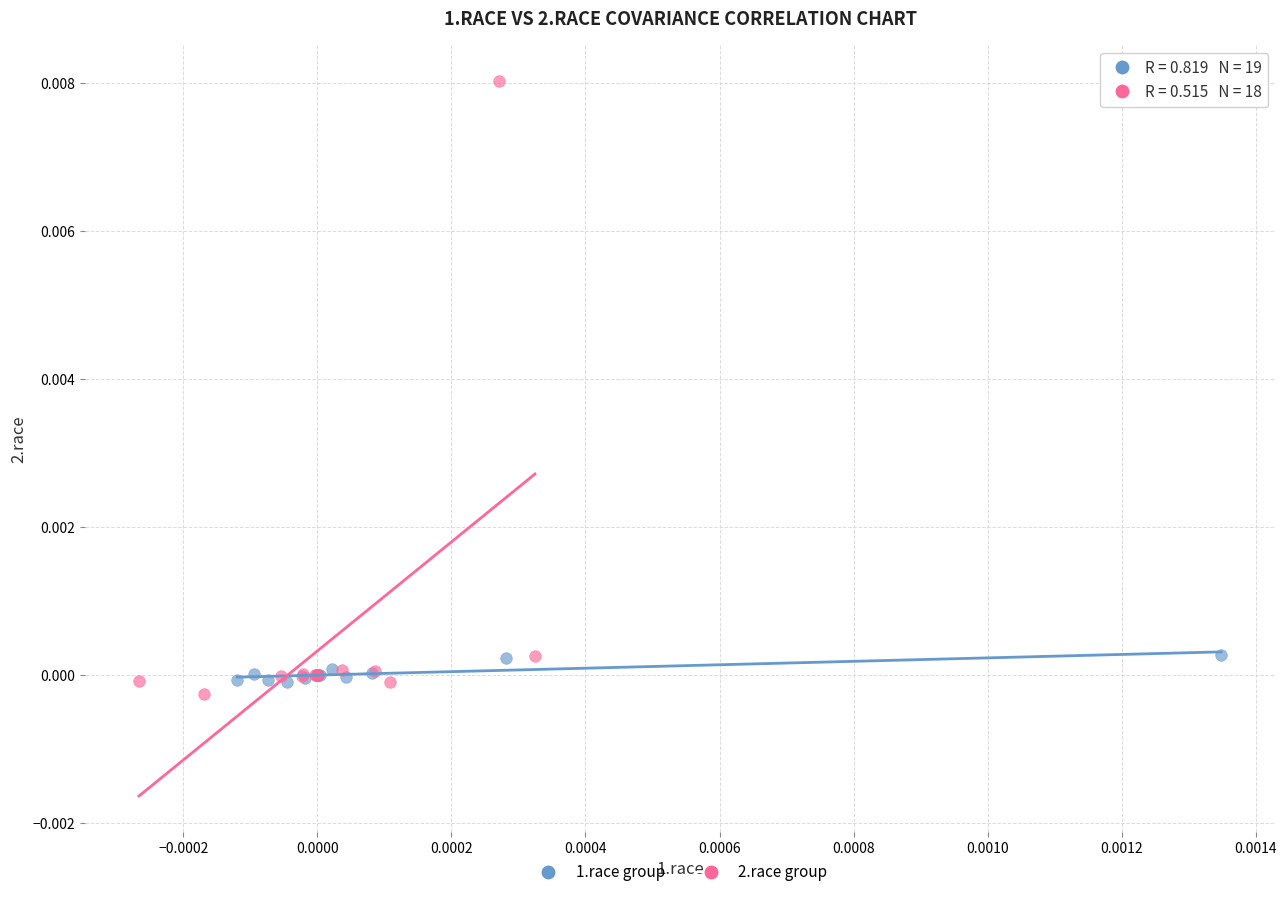

Which series contains the highest Y value?

2.race group